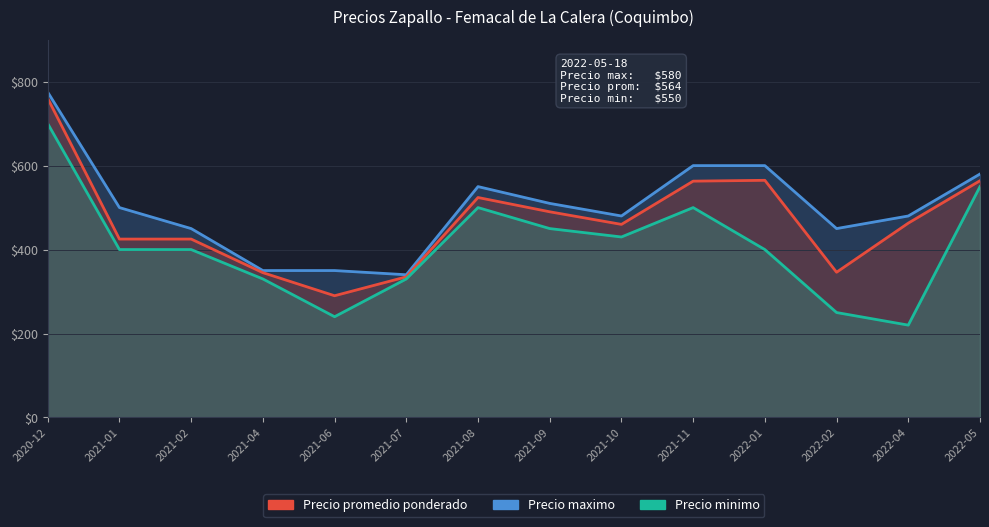

How many lines are shown in the chart?

3